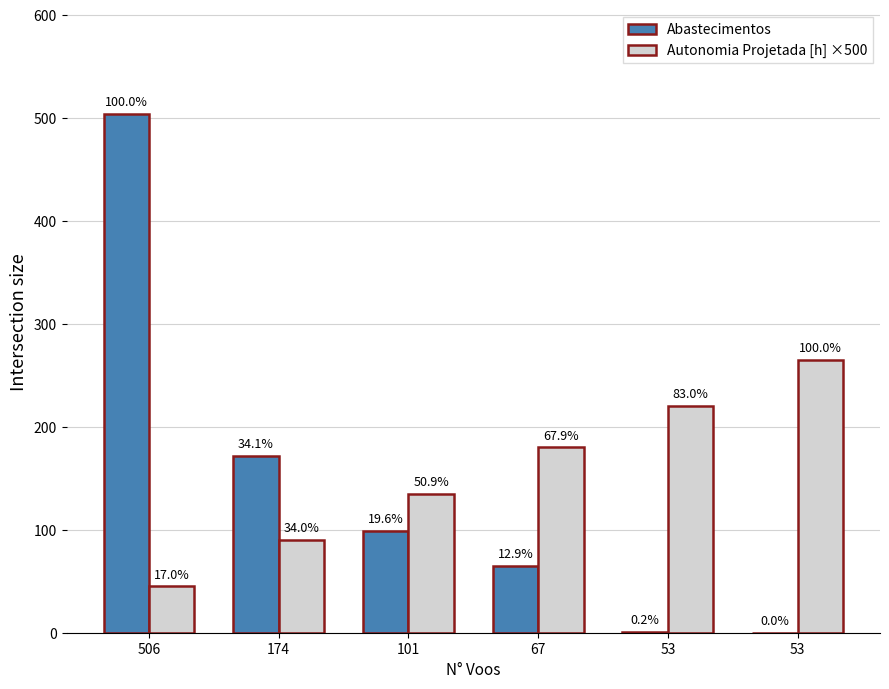

What is the spread (max minus min) of values at 53?

219